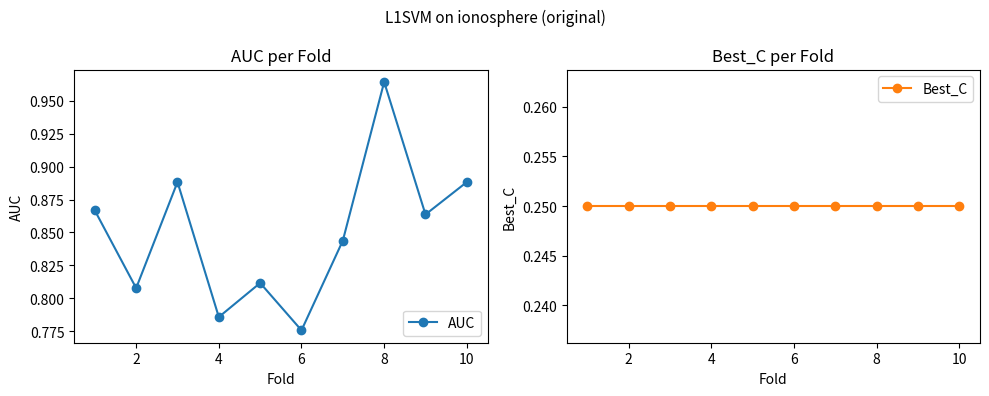

Count the number of data series in this chart.

2